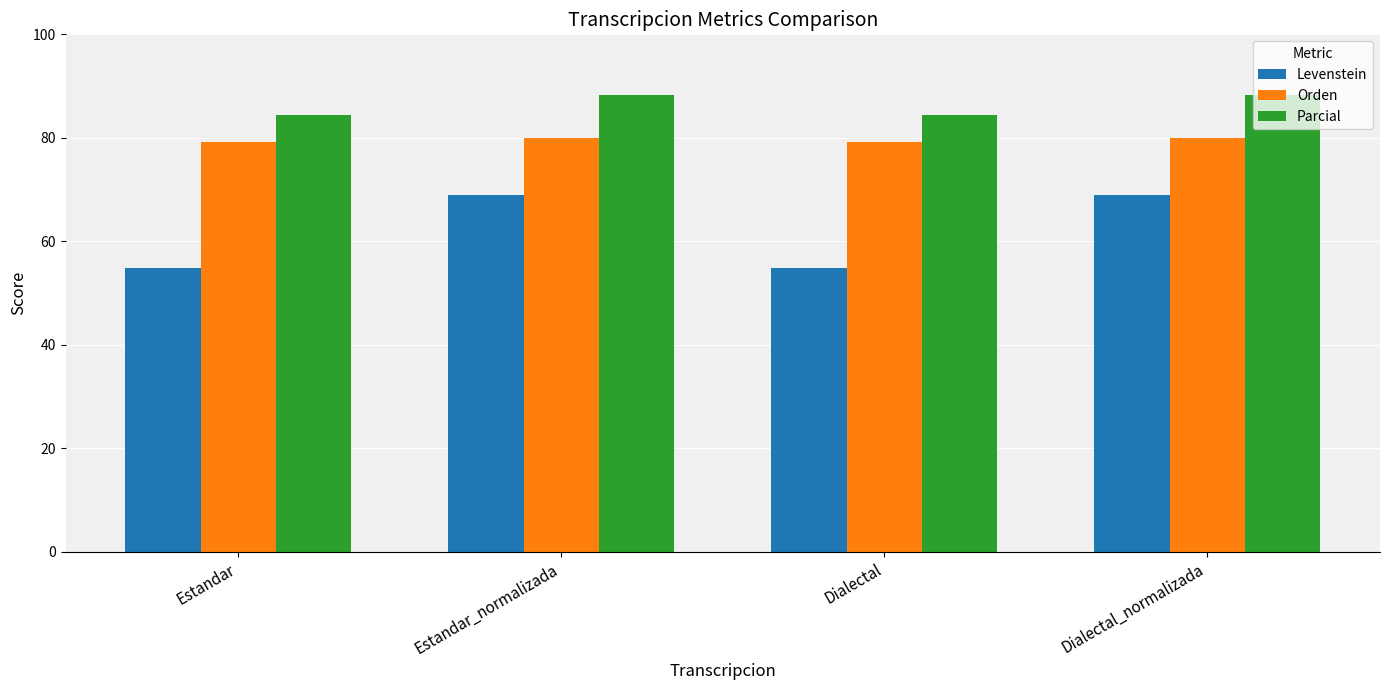

Reading right to left, transcribe all the data shown in this chart.

Levenstein: 69.0	54.8	69.0	54.8
Orden: 80.0	79.2	80.0	79.2
Parcial: 88.4	84.4	88.4	84.4